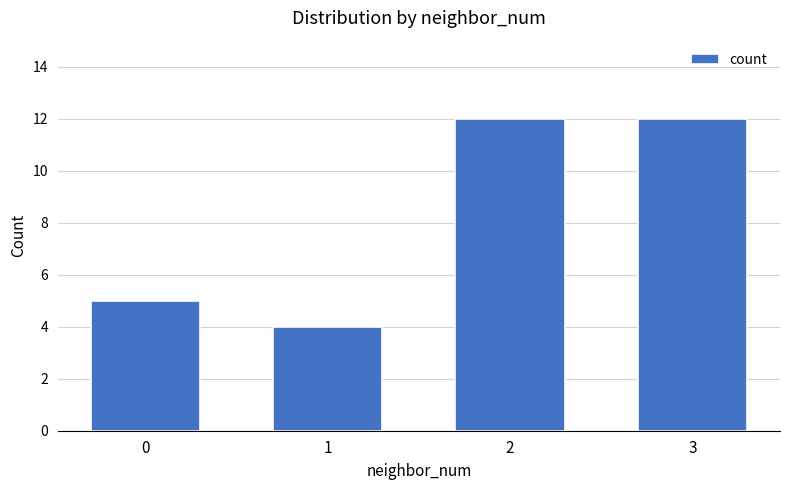

How many categories are shown in the chart?

4